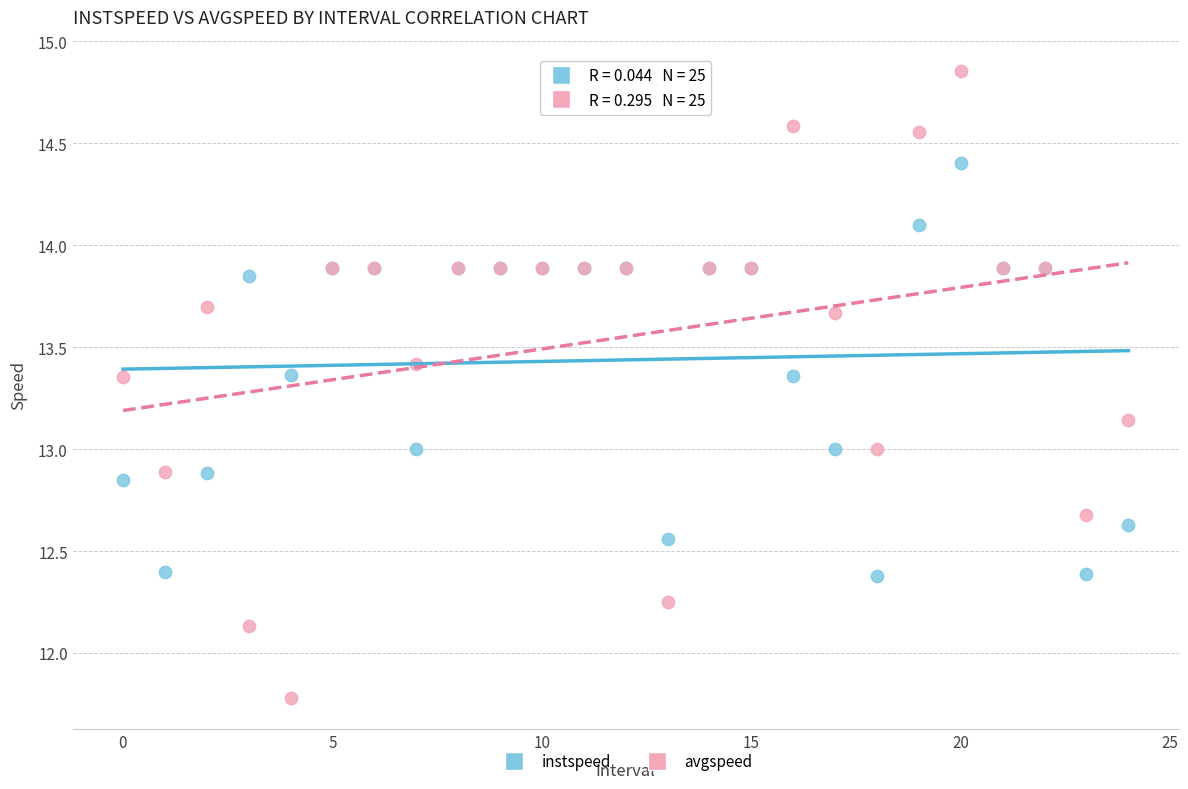

Which series contains the highest Y value?

avgspeed